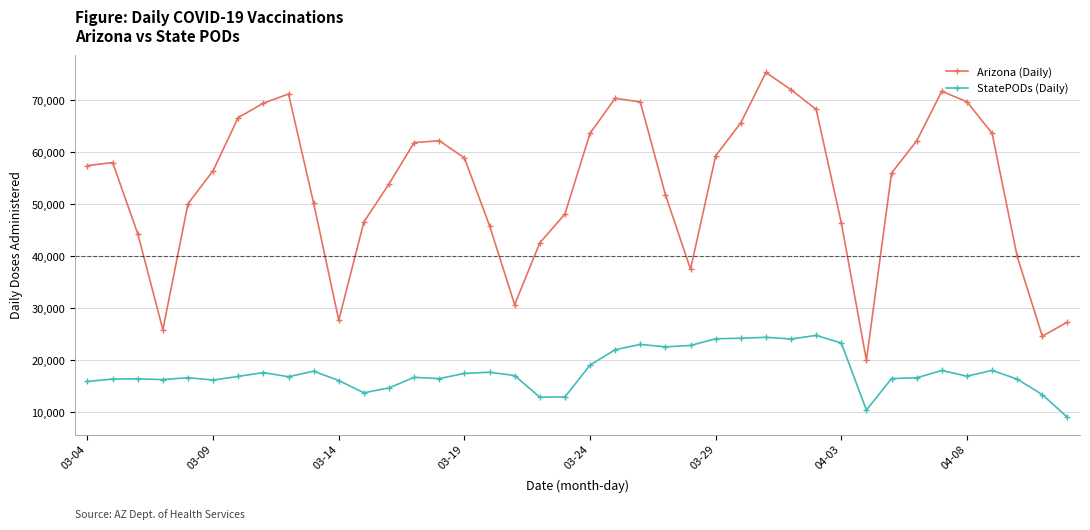

Which series has the largest range (max minus min)?

Arizona (Daily)